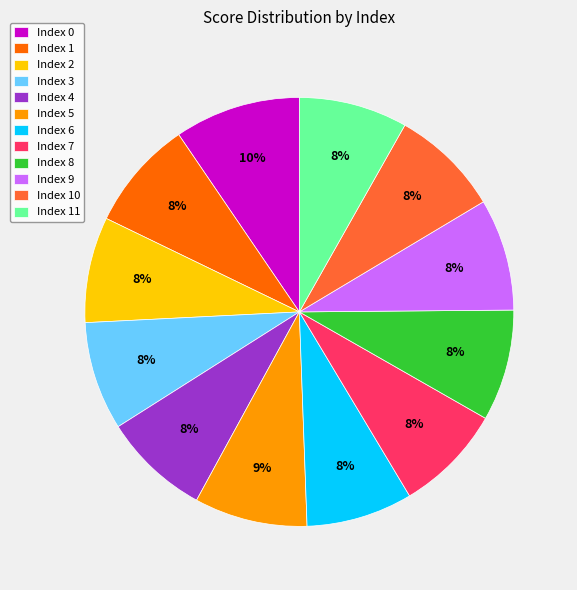

Is there a majority slice in this chart?

No